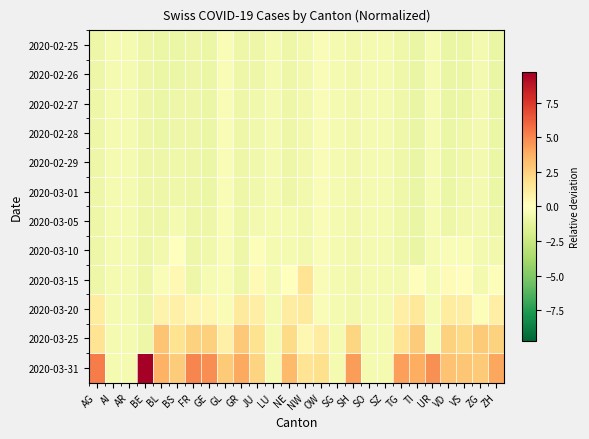

Reading left to right, transcribe all the data shown in this chart.

2020-02-25: AG=-0.9	AI=-0.5	AR=-0.5	BE=-0.9	BL=-0.9	BS=-1.0	FR=-0.9	GE=-1.0	GL=-0.4	GR=-0.9	JU=-0.9	LU=-0.5	NE=-0.9	NW=-0.6	OW=-0.3	SG=-0.5	SH=-0.7	SO=-0.5	SZ=-0.5	TG=-0.8	TI=-1.0	UR=-0.4	VD=-1.0	VS=-1.0	ZG=-0.6	ZH=-1.0
2020-02-26: AG=-0.9	AI=-0.5	AR=-0.5	BE=-0.9	BL=-0.9	BS=-1.0	FR=-0.9	GE=-1.0	GL=-0.4	GR=-0.9	JU=-0.9	LU=-0.5	NE=-0.9	NW=-0.6	OW=-0.3	SG=-0.5	SH=-0.7	SO=-0.5	SZ=-0.5	TG=-0.8	TI=-1.0	UR=-0.4	VD=-1.0	VS=-1.0	ZG=-0.6	ZH=-1.0
2020-02-27: AG=-0.9	AI=-0.5	AR=-0.5	BE=-0.9	BL=-0.9	BS=-0.8	FR=-0.9	GE=-1.0	GL=-0.4	GR=-0.9	JU=-0.7	LU=-0.5	NE=-0.9	NW=-0.6	OW=-0.3	SG=-0.5	SH=-0.7	SO=-0.5	SZ=-0.5	TG=-0.8	TI=-1.0	UR=-0.4	VD=-1.0	VS=-1.0	ZG=-0.6	ZH=-1.0
2020-02-28: AG=-0.9	AI=-0.5	AR=-0.5	BE=-0.9	BL=-0.9	BS=-0.8	FR=-0.9	GE=-0.9	GL=-0.4	GR=-0.9	JU=-0.7	LU=-0.5	NE=-0.9	NW=-0.6	OW=-0.3	SG=-0.5	SH=-0.7	SO=-0.5	SZ=-0.5	TG=-0.8	TI=-1.0	UR=-0.4	VD=-0.9	VS=-0.8	ZG=-0.6	ZH=-1.0
2020-02-29: AG=-0.9	AI=-0.5	AR=-0.5	BE=-0.9	BL=-0.9	BS=-0.8	FR=-0.9	GE=-0.9	GL=-0.4	GR=-0.9	JU=-0.7	LU=-0.5	NE=-0.9	NW=-0.6	OW=-0.3	SG=-0.5	SH=-0.7	SO=-0.5	SZ=-0.5	TG=-0.8	TI=-1.0	UR=-0.4	VD=-0.9	VS=-0.8	ZG=-0.6	ZH=-0.9
2020-03-01: AG=-0.9	AI=-0.5	AR=-0.5	BE=-0.9	BL=-0.9	BS=-0.8	FR=-0.9	GE=-0.9	GL=-0.4	GR=-0.9	JU=-0.7	LU=-0.5	NE=-0.9	NW=-0.6	OW=-0.3	SG=-0.5	SH=-0.7	SO=-0.5	SZ=-0.5	TG=-0.8	TI=-1.0	UR=-0.4	VD=-0.9	VS=-0.7	ZG=-0.6	ZH=-0.9
2020-03-05: AG=-0.9	AI=-0.5	AR=-0.5	BE=-0.9	BL=-0.9	BS=-0.5	FR=-0.9	GE=-0.9	GL=-0.4	GR=-0.9	JU=-0.6	LU=-0.5	NE=-0.5	NW=-0.6	OW=-0.3	SG=-0.5	SH=-0.7	SO=-0.5	SZ=-0.5	TG=-0.8	TI=-1.0	UR=-0.4	VD=-0.8	VS=-0.6	ZG=-0.6	ZH=-0.9
2020-03-10: AG=-0.9	AI=-0.5	AR=-0.5	BE=-0.9	BL=-0.7	BS=0.0	FR=-0.9	GE=-0.7	GL=-0.4	GR=-0.9	JU=-0.2	LU=-0.5	NE=-0.5	NW=-0.6	OW=-0.3	SG=-0.5	SH=-0.7	SO=-0.5	SZ=-0.5	TG=-0.8	TI=-1.0	UR=-0.4	VD=-0.3	VS=-0.4	ZG=-0.6	ZH=-0.6
2020-03-15: AG=-0.9	AI=-0.5	AR=-0.5	BE=-0.9	BL=-0.3	BS=0.4	FR=-0.9	GE=-0.4	GL=-0.4	GR=-0.9	JU=0.4	LU=-0.5	NE=-0.0	NW=1.6	OW=-0.3	SG=-0.5	SH=-0.7	SO=-0.5	SZ=-0.5	TG=-0.6	TI=0.1	UR=-0.4	VD=0.2	VS=0.1	ZG=-0.6	ZH=-0.2
2020-03-20: AG=1.2	AI=-0.5	AR=-0.5	BE=-0.9	BL=0.7	BS=0.9	FR=0.6	GE=0.5	GL=-0.4	GR=1.2	JU=0.9	LU=-0.5	NE=1.1	NW=1.2	OW=-0.3	SG=-0.5	SH=-0.7	SO=-0.5	SZ=-0.5	TG=1.0	TI=1.3	UR=-0.4	VD=1.1	VS=1.0	ZG=-0.2	ZH=1.0
2020-03-25: AG=1.7	AI=-0.5	AR=-0.5	BE=-0.9	BL=3.0	BS=1.7	FR=2.4	GE=2.5	GL=0.9	GR=2.9	JU=1.7	LU=-0.5	NE=2.0	NW=0.5	OW=1.1	SG=-0.5	SH=2.3	SO=-0.5	SZ=-0.5	TG=1.6	TI=2.7	UR=-0.4	VD=2.5	VS=2.1	ZG=2.7	ZH=2.5
2020-03-31: AG=5.3	AI=-0.5	AR=-0.5	BE=9.7	BL=3.6	BS=2.7	FR=5.1	GE=4.8	GL=2.8	GR=4.0	JU=2.4	LU=-0.5	NE=3.4	NW=1.6	OW=1.8	SG=-0.5	SH=4.3	SO=-0.5	SZ=-0.5	TG=4.2	TI=3.8	UR=4.7	VD=3.1	VS=2.9	ZG=2.7	ZH=4.0